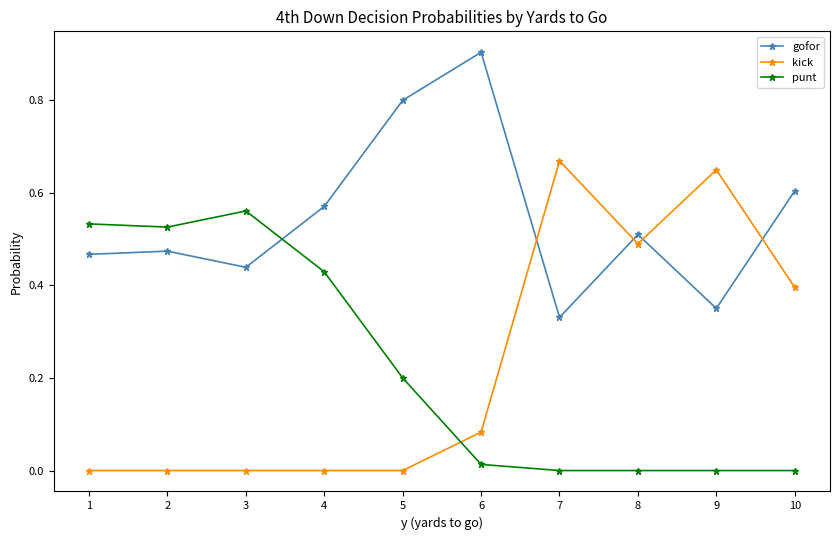

Rank the series by their maximum value, from lowest to highest.

punt, kick, gofor